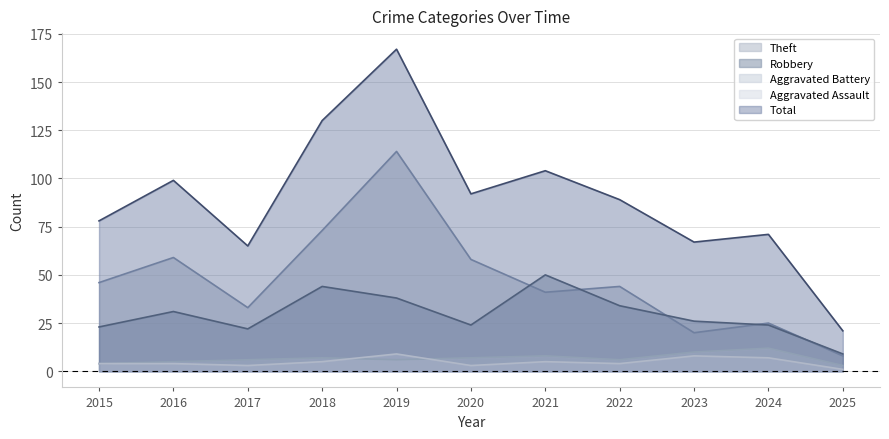

At which category does Total reach its first local peak?

2016